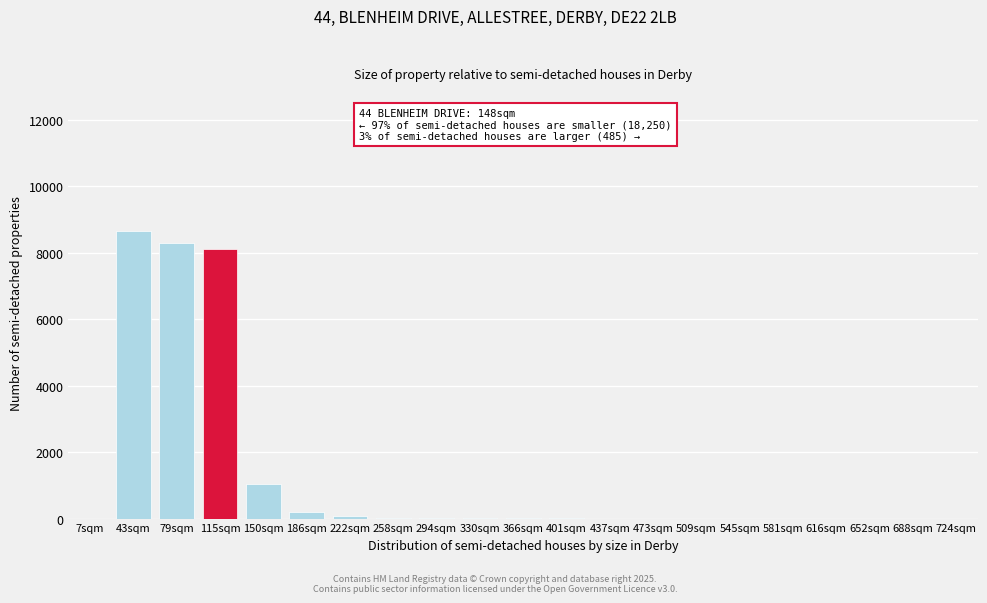

At which label is the value closest to 4325?

150sqm